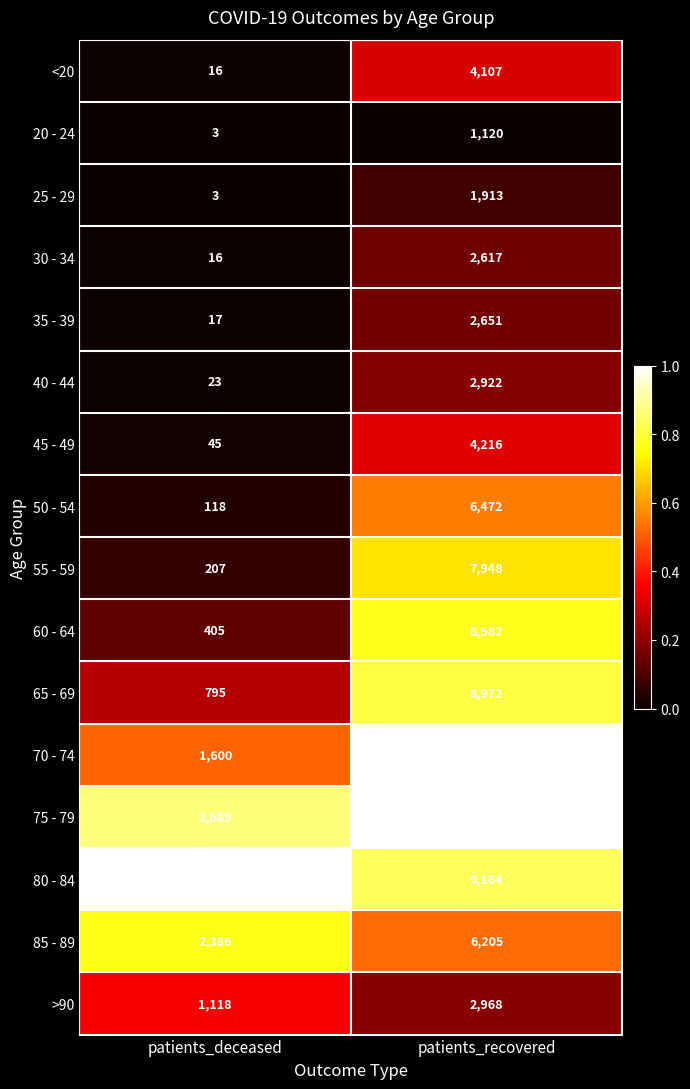

Which series has the largest total across all categories?

75 - 79